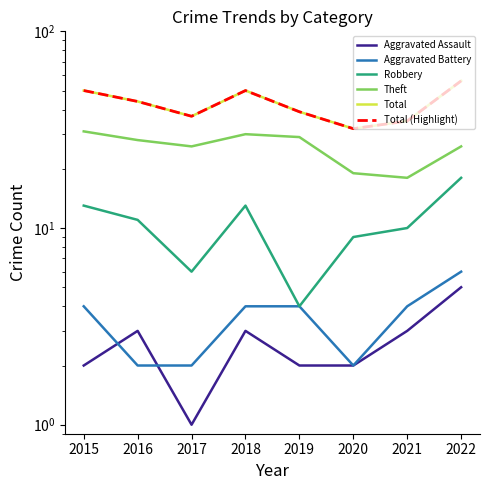

How many values in the Aggravated Assault series are below 3?

4